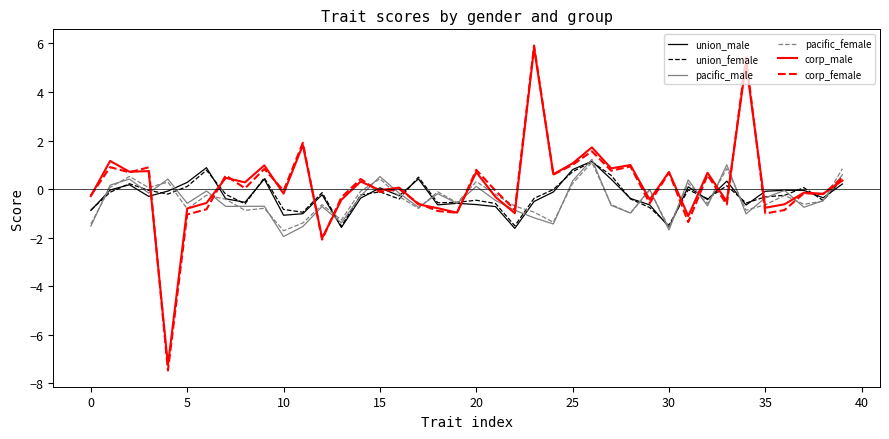

Which series ends up on top after the final intersection of pacific_female and corp_female?

pacific_female